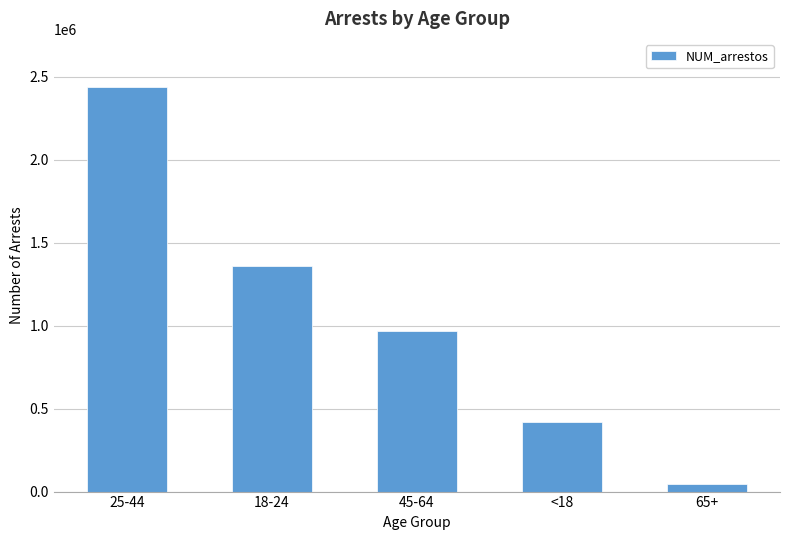

Rank the categories by value from highest to lowest.

25-44, 18-24, 45-64, <18, 65+